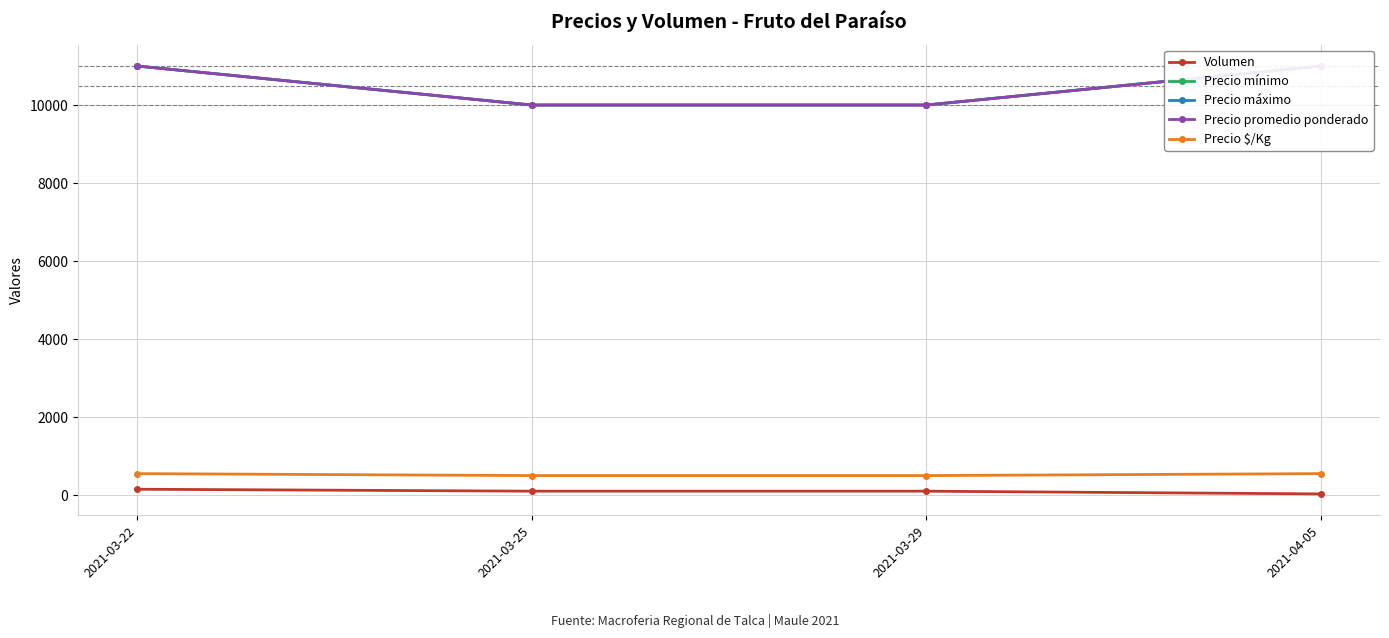

Does the chart display data point markers on the line(s)?

Yes